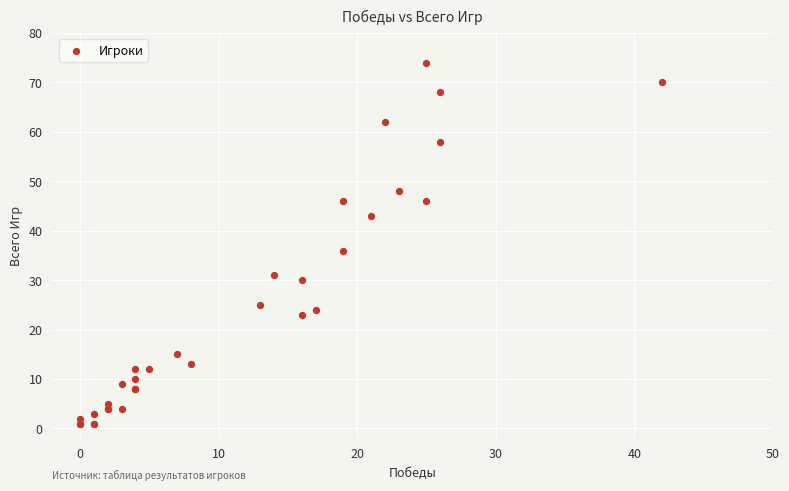

What Y value in the scatter plot is closest to 37?

36